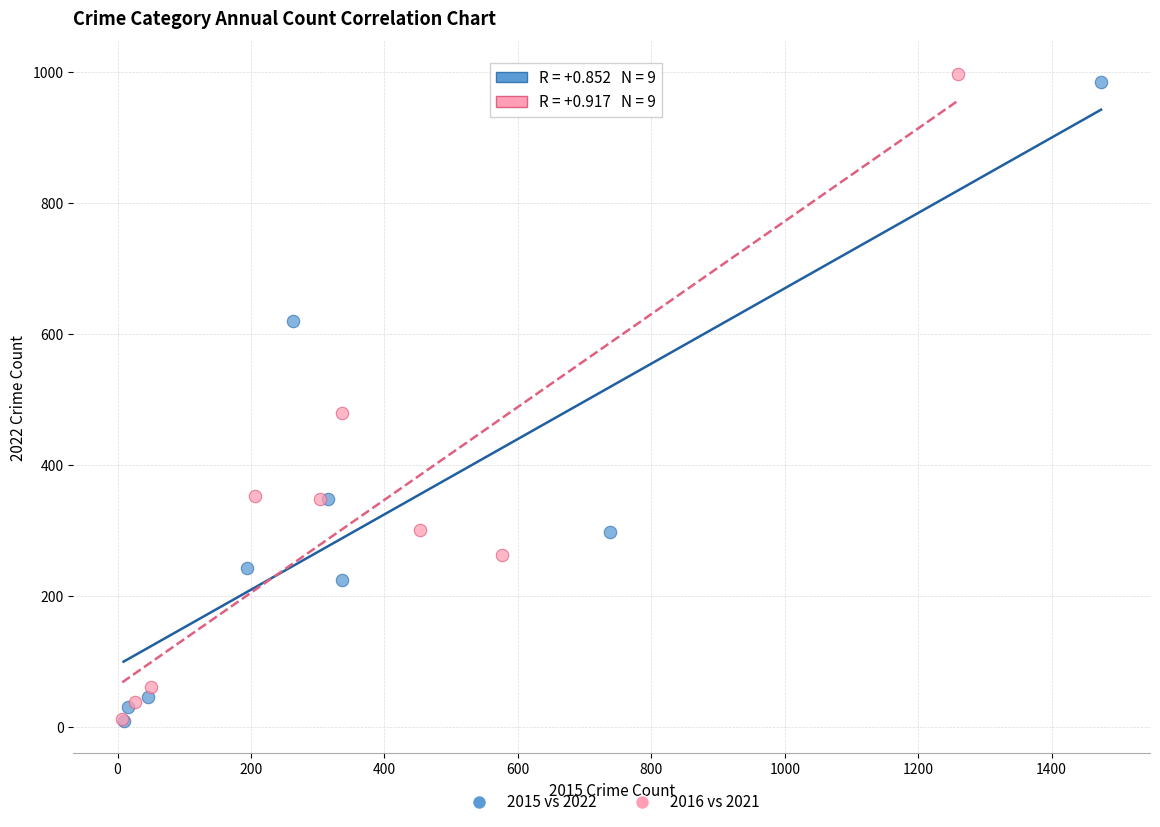

Which series has the widest spread of Y values?

2016 vs 2021